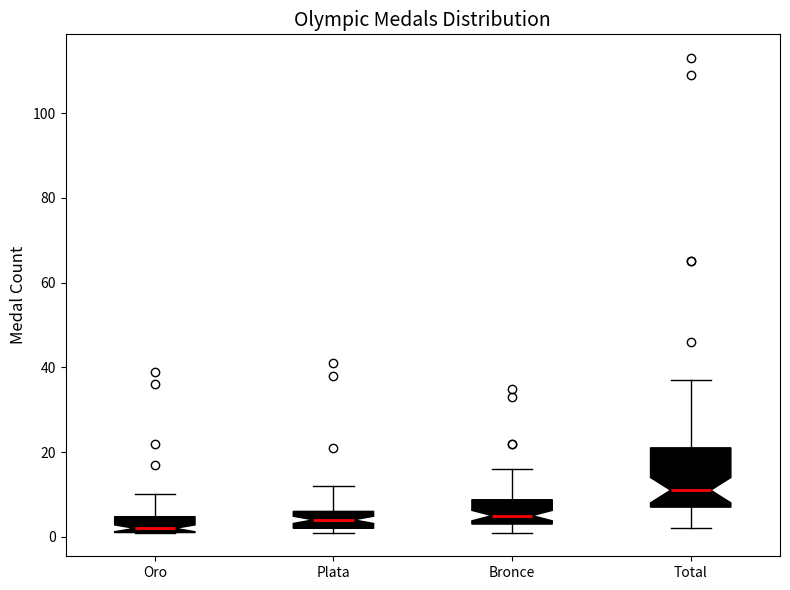

Which box has the highest median line?

Total